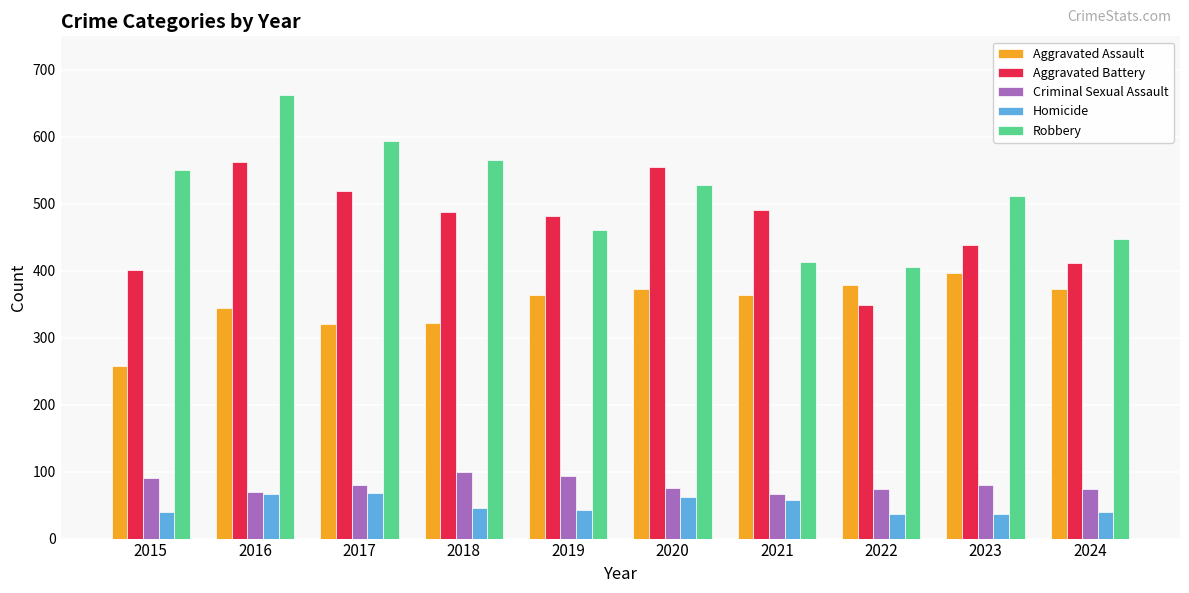

What is the difference between the highest and lowest values at 2022?

370